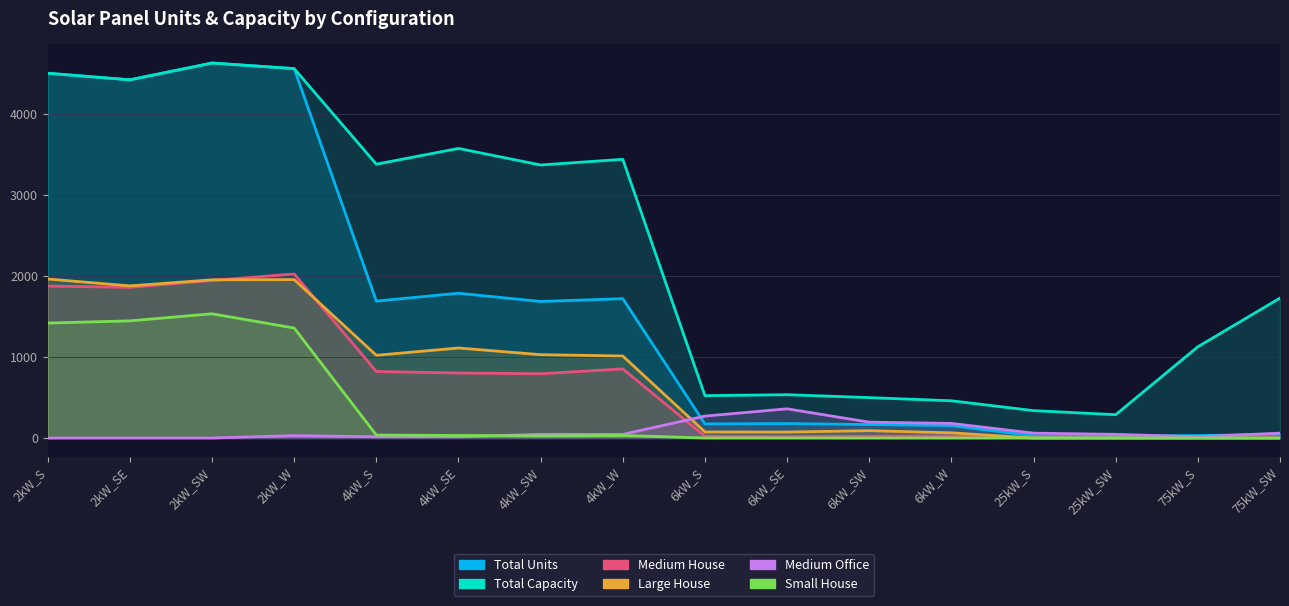

At which category is the sum across all series the highest?

2kW_SW